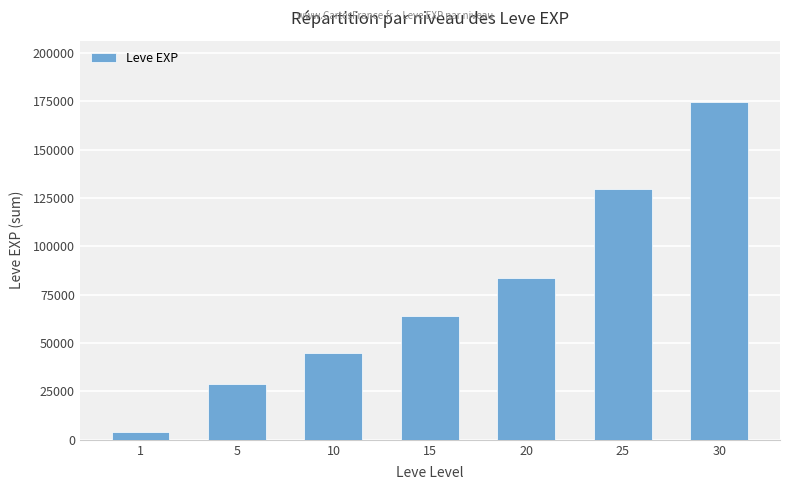

Between 10 and 1, which is larger?

10